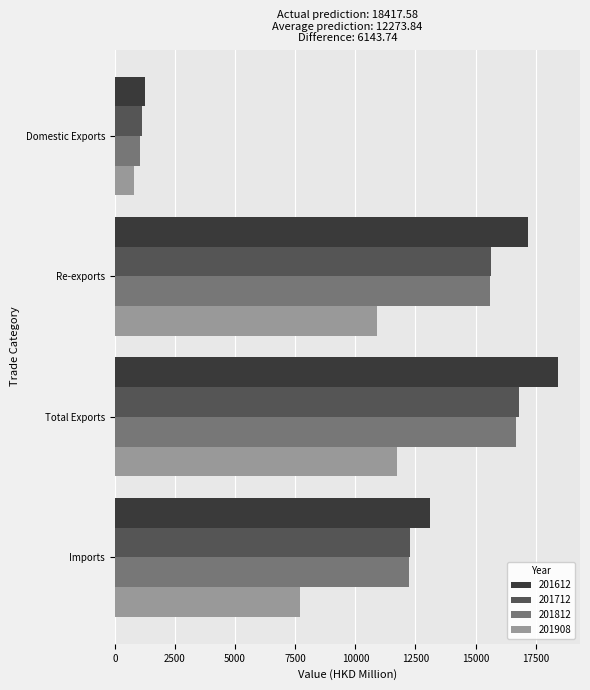

What is the spread (max minus min) of values at Imports?

5405.3